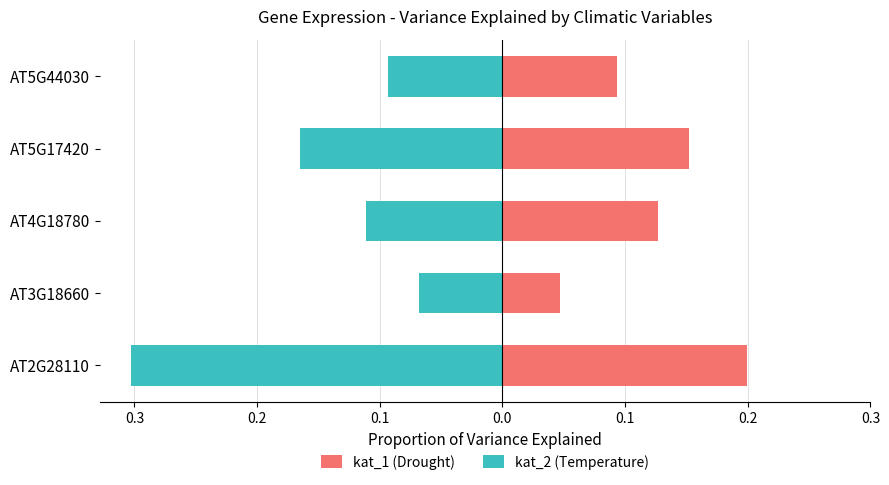

The value of kat_1 (Drought) at AT5G44030 is 0.1. True or false?

True